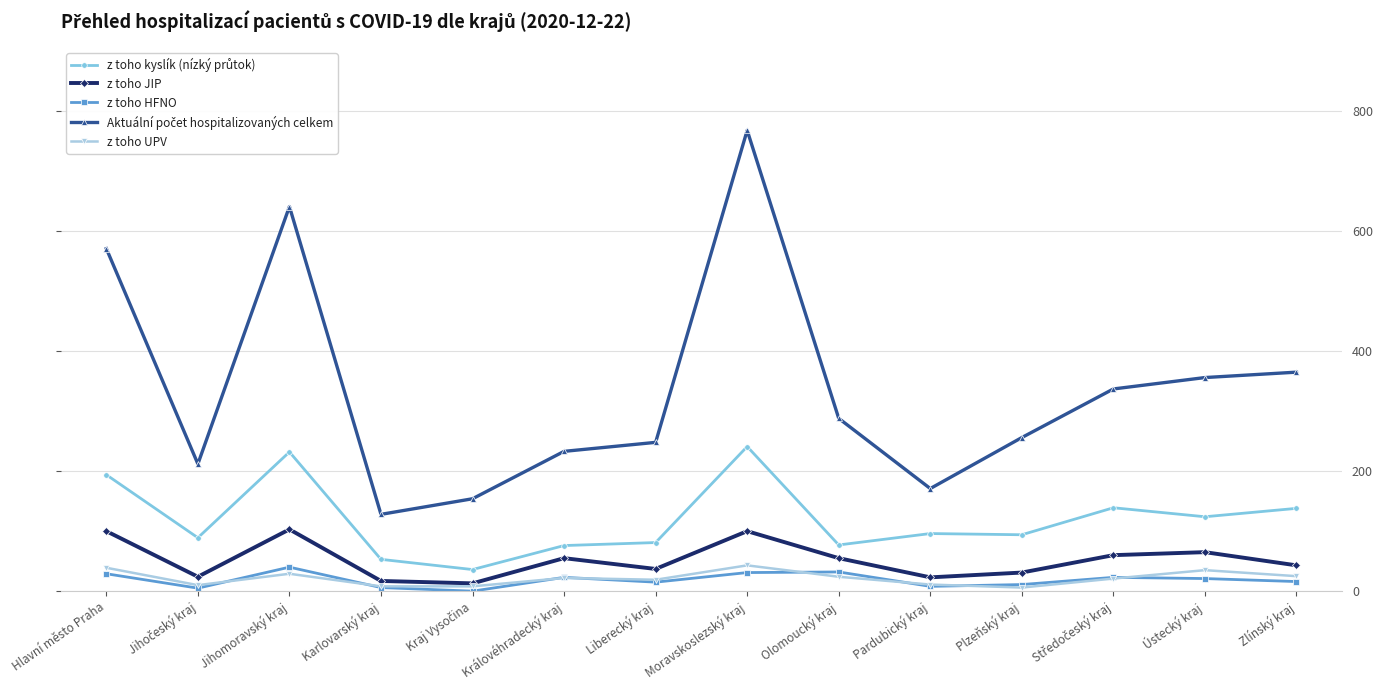

Is this an area chart (filled region under the line)?

No